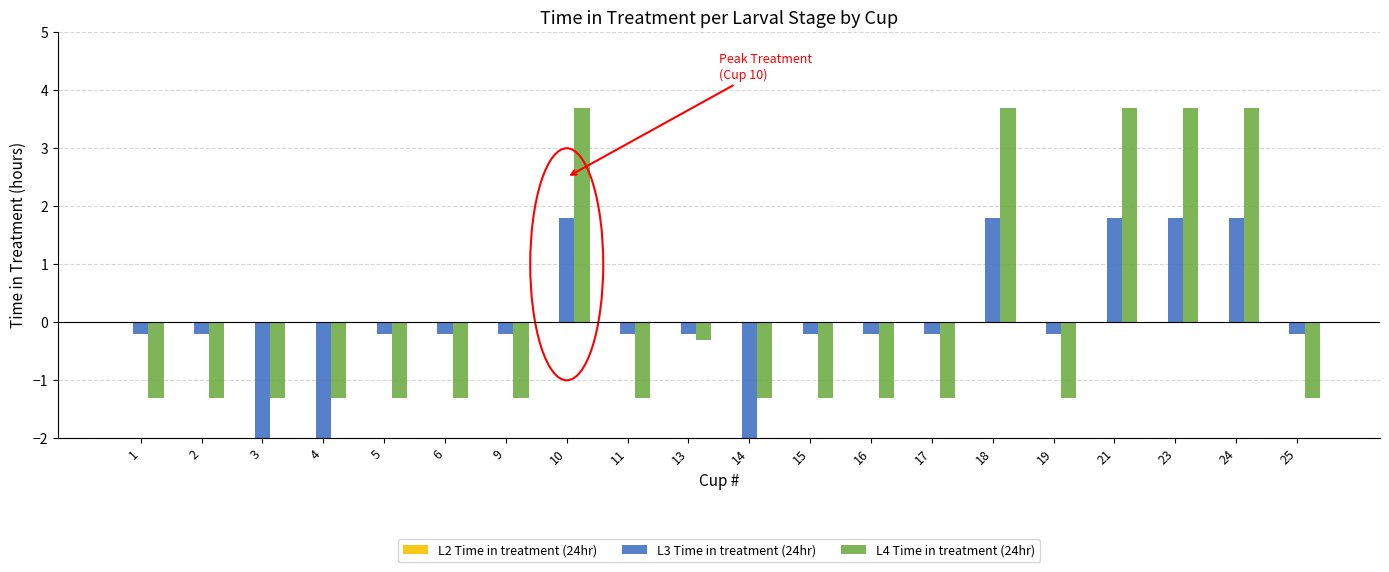

Rank the categories by L4 Time in treatment (24hr) value from highest to lowest.

10, 18, 21, 23, 24, 13, 1, 2, 3, 4, 5, 6, 9, 11, 14, 15, 16, 17, 19, 25